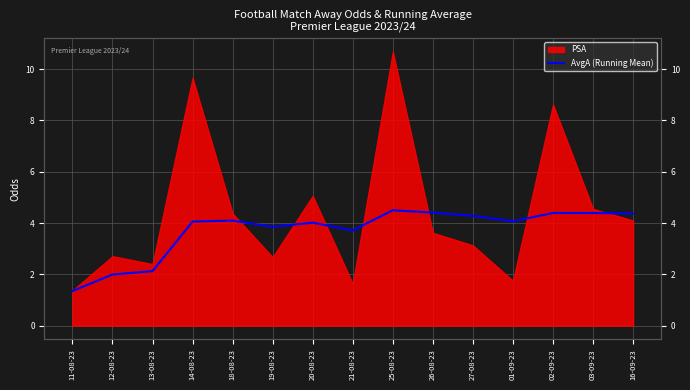

Is it true that the value at 11-08-23 is 1.4?

True